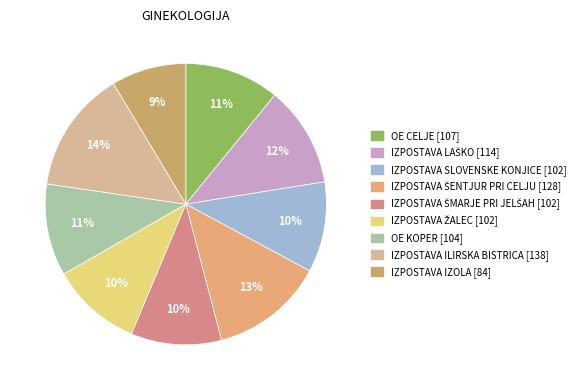

What is the change in value from OE KOPER to IZPOSTAVA ILIRSKA BISTRICA?

+34.5